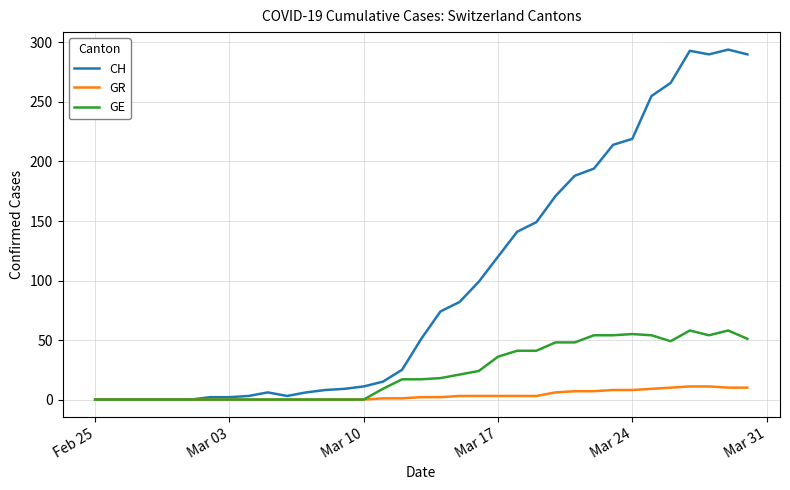

Which series has the widest spread of values?

CH